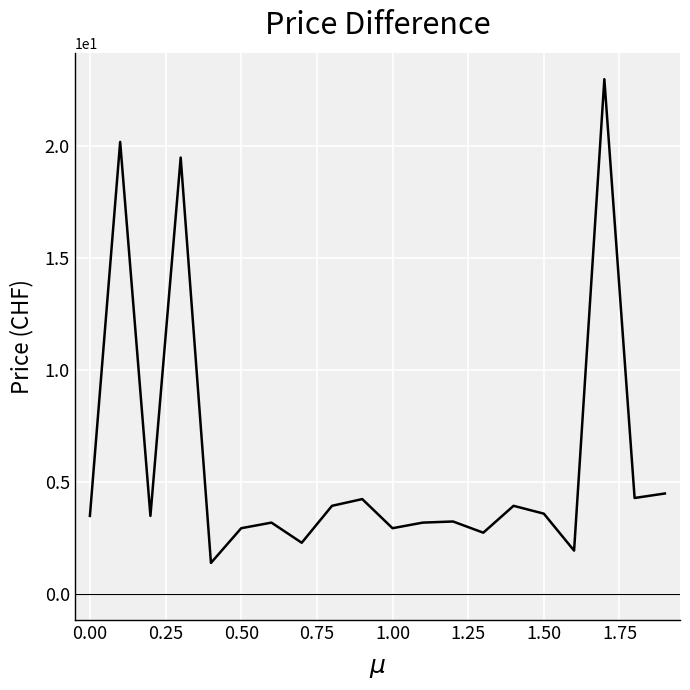

What is the greatest value displayed?

23.0